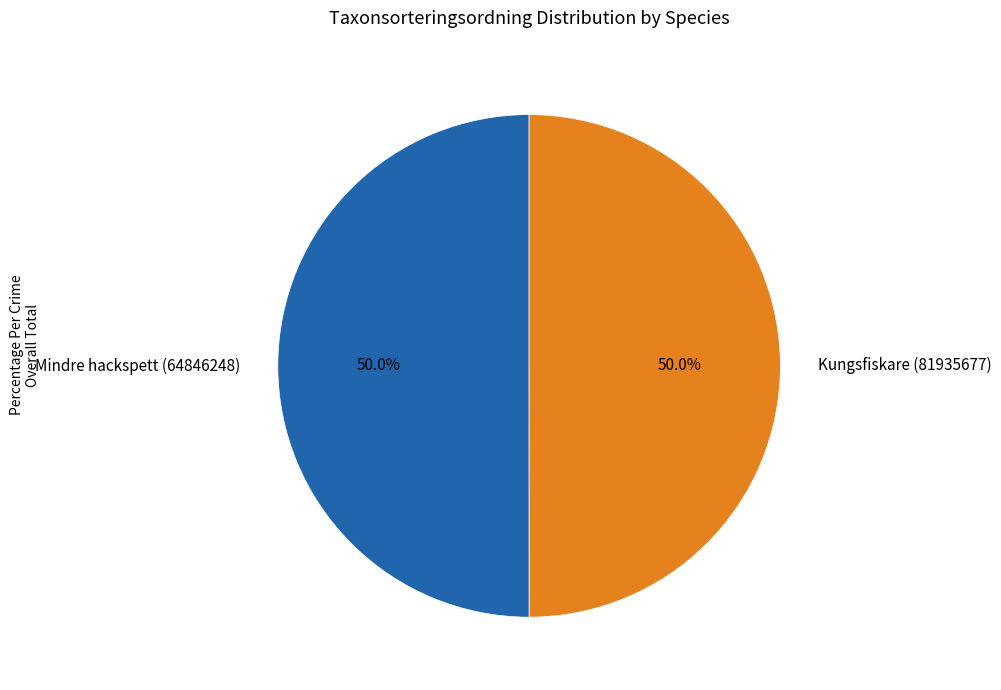

Approximately how many times larger is the value at Mindre hackspett (64846248) compared to Kungsfiskare (81935677)?

1.0